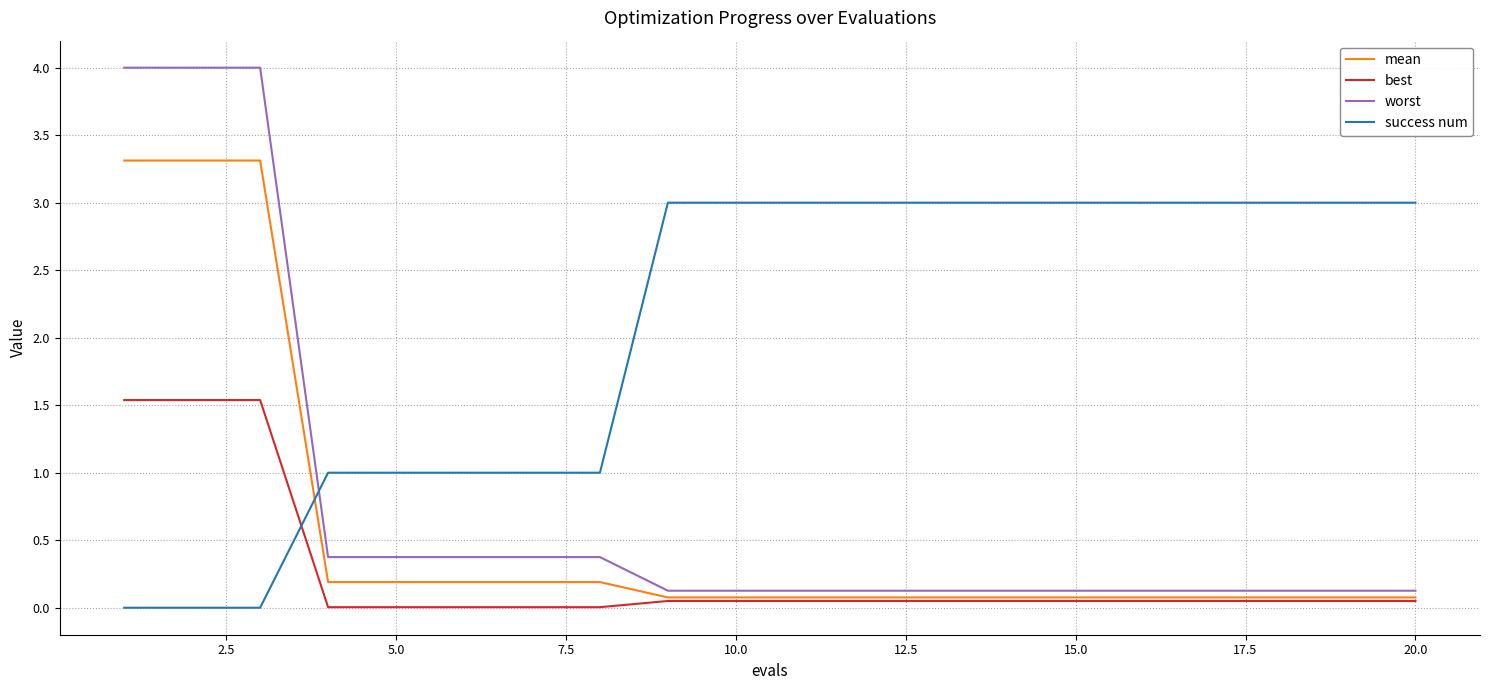

What is the maximum value shown in the chart?

4.0